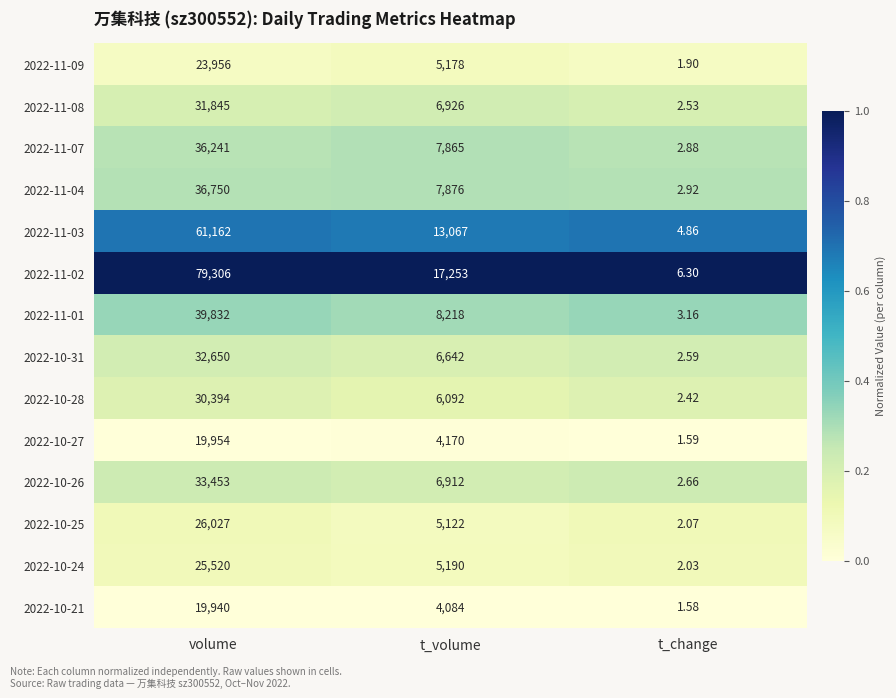

What is the spread (max minus min) of values at t_change?

4.7